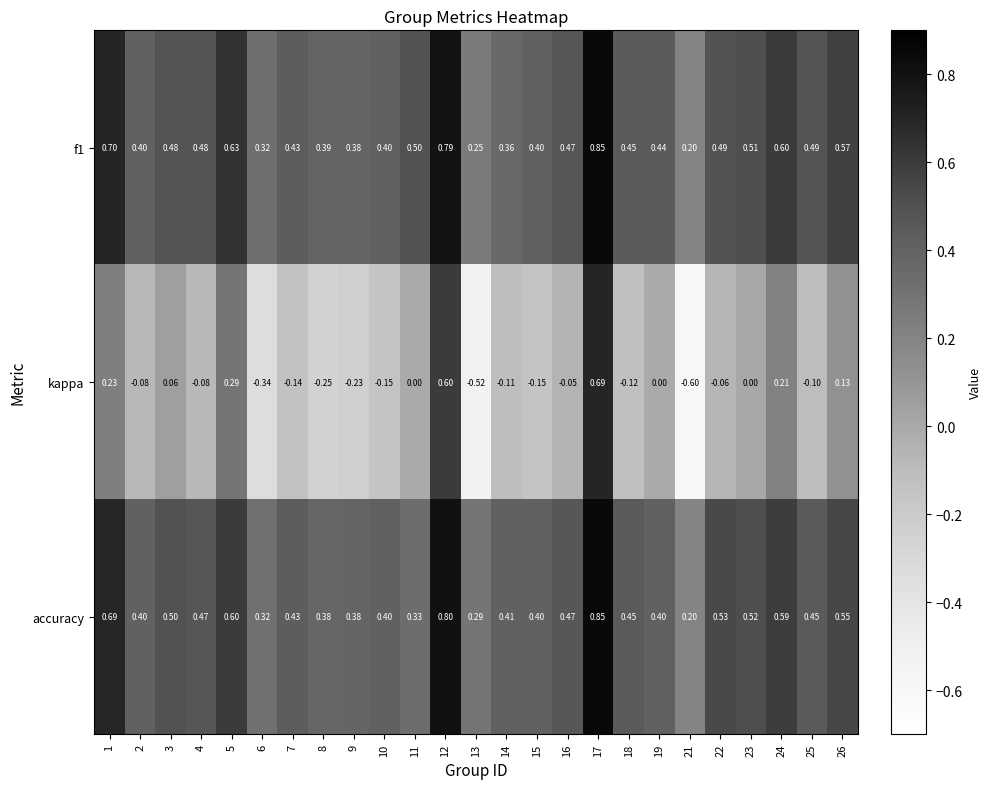

Between 8 and 10, which series saw the biggest shift?

kappa